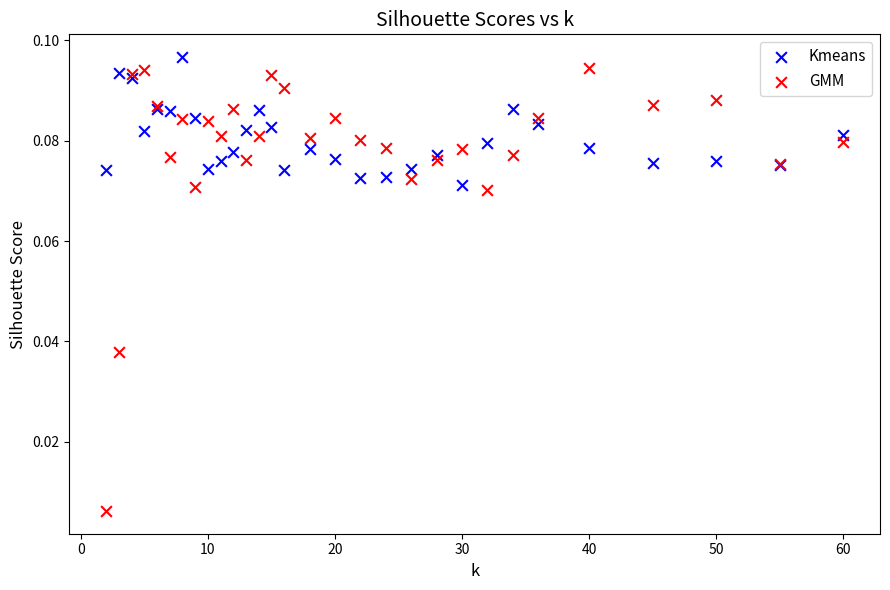

Which series has the largest Y range (max minus min)?

GMM